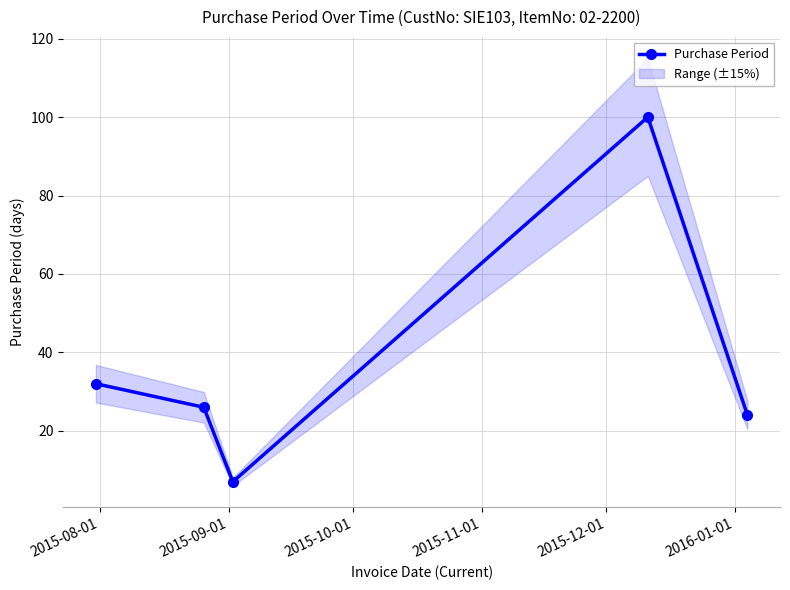

What is the value of the Purchase Period point at the 3rd from the left?

7